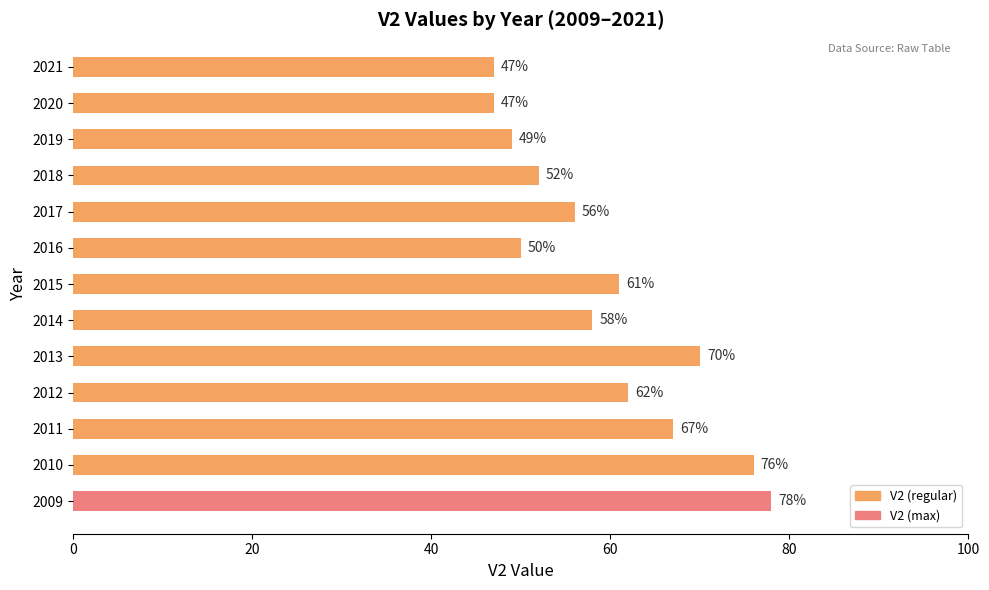

What is the difference between the second highest and second lowest values?

29